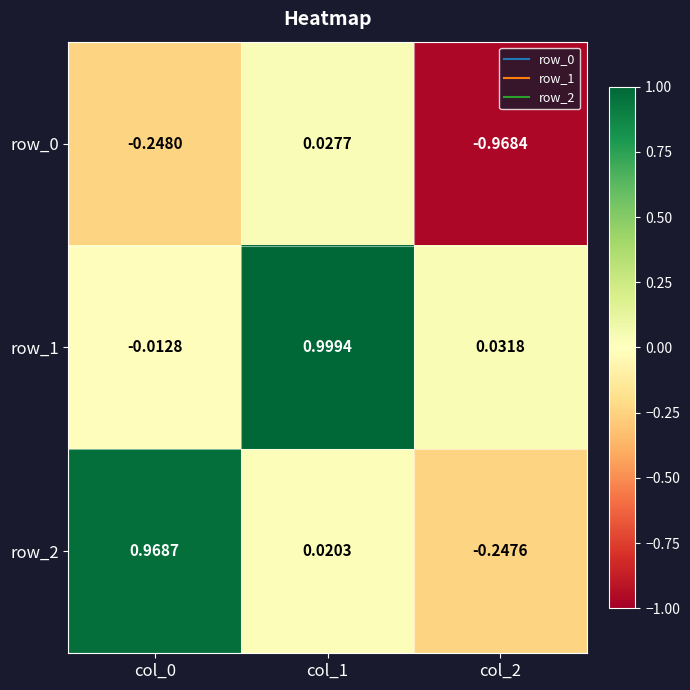

What is the difference between the second highest and minimum values in the row_0 series?

0.7